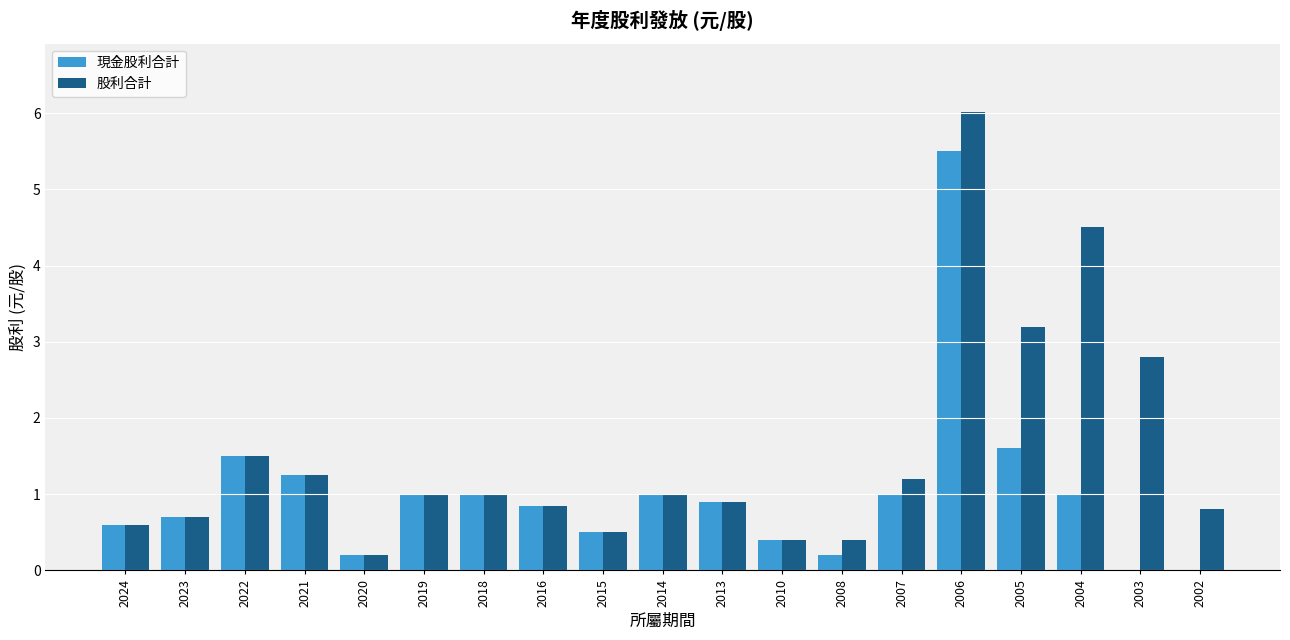

The 現金股利合計 series shows 3.4 at 2002. True or false?

False